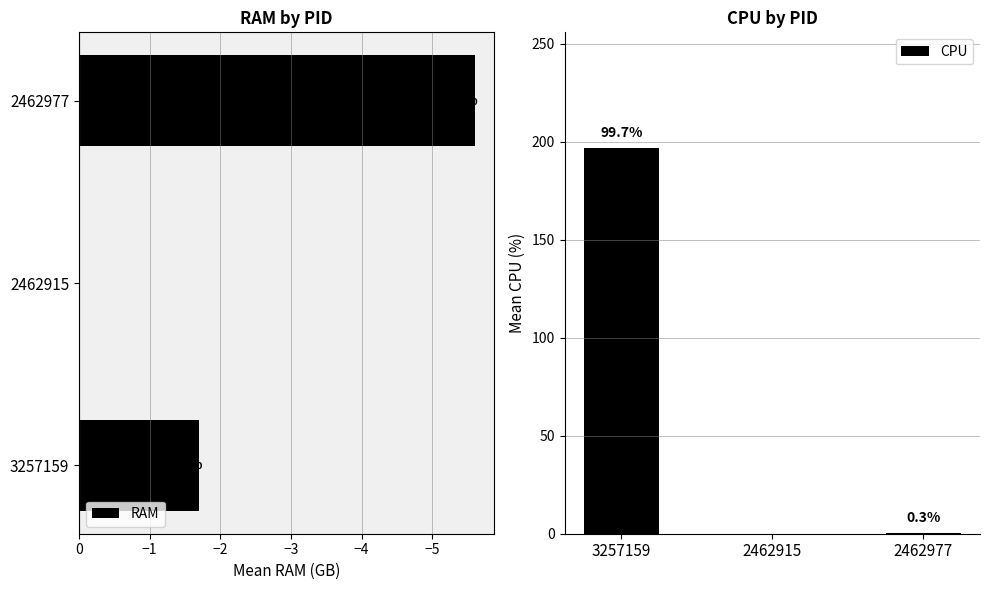

How many bars are there in each group?

2